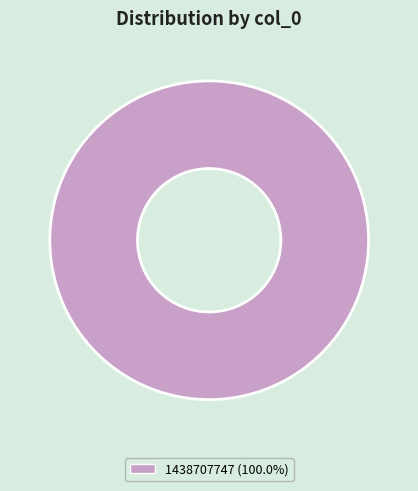

Does any single category account for the majority?

Yes